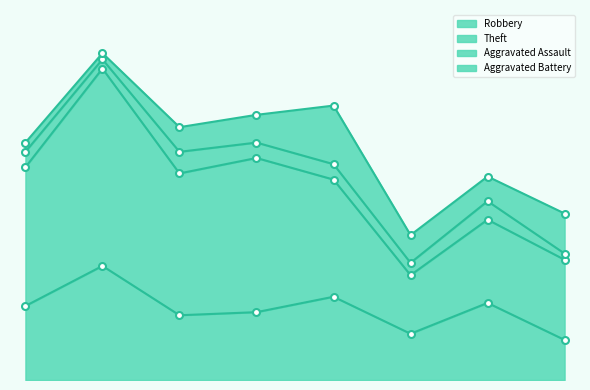

How many interior local valleys does the Aggravated Battery series have?

2